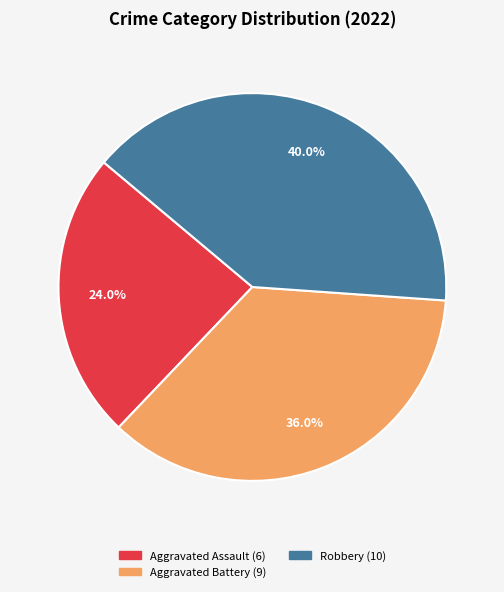

Does any single category account for the majority?

No